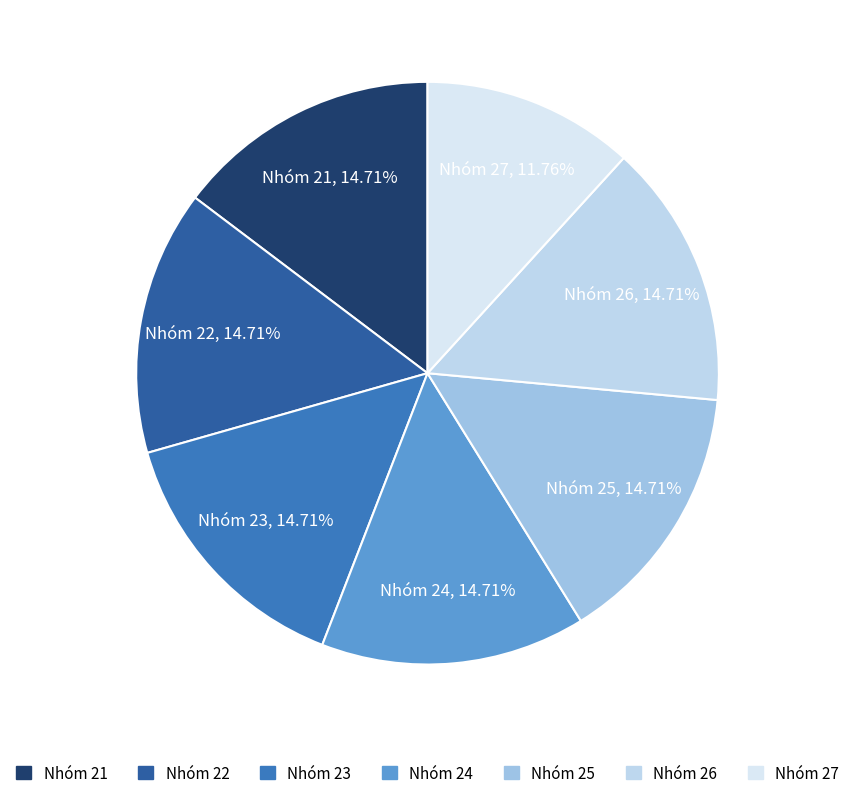

How many segments does this pie chart have?

7